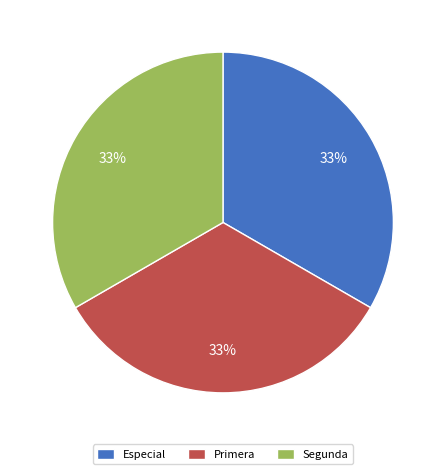

What is the ratio of the value at Especial to the value at Segunda?

1.0